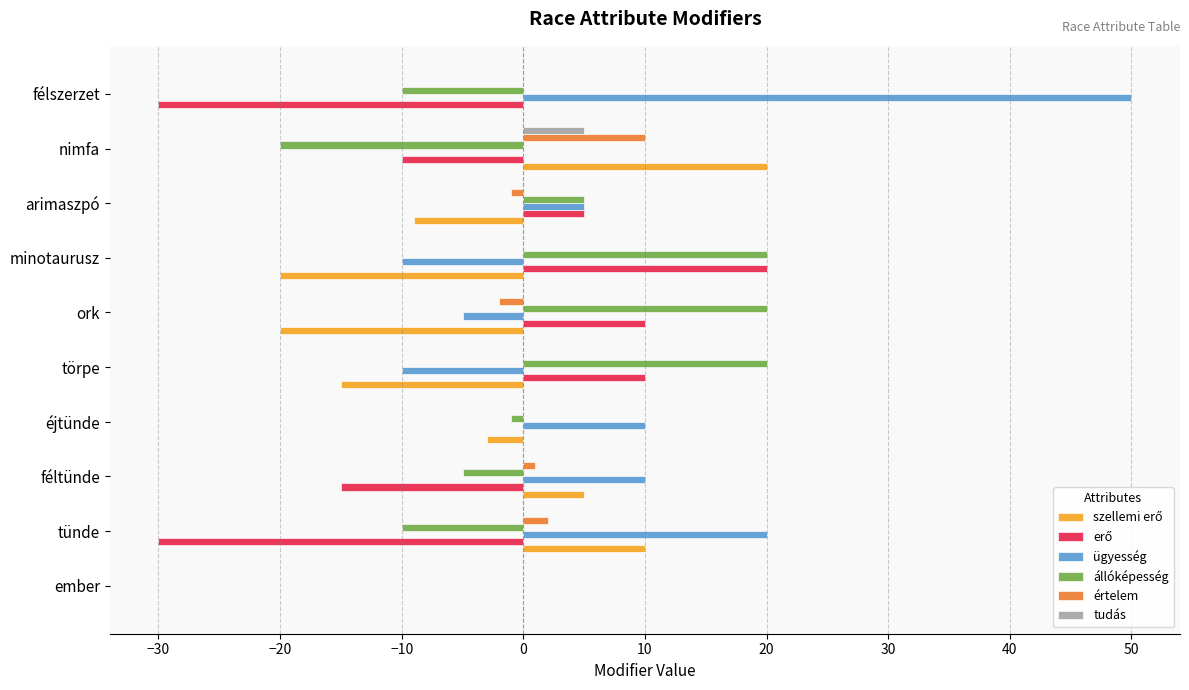

How many distinct data groups are displayed?

6